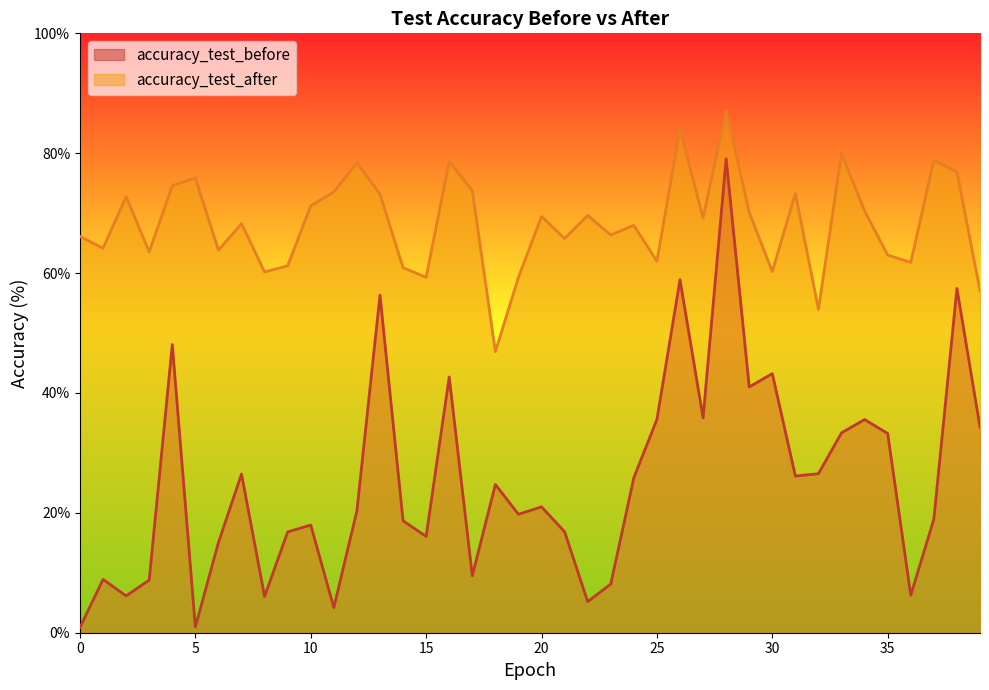

Is the value of accuracy_test_after at 7 greater than the value of accuracy_test_before at 31?

Yes